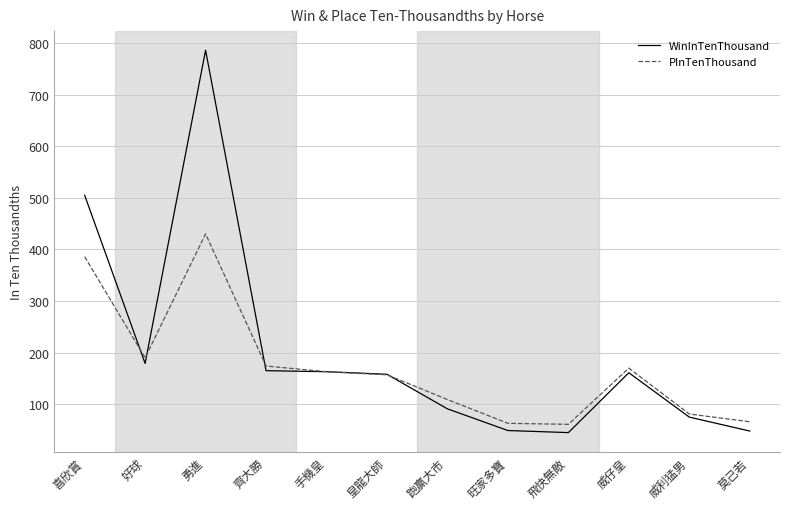

What are all the series names shown in the legend?

WinInTenThousand, PInTenThousand